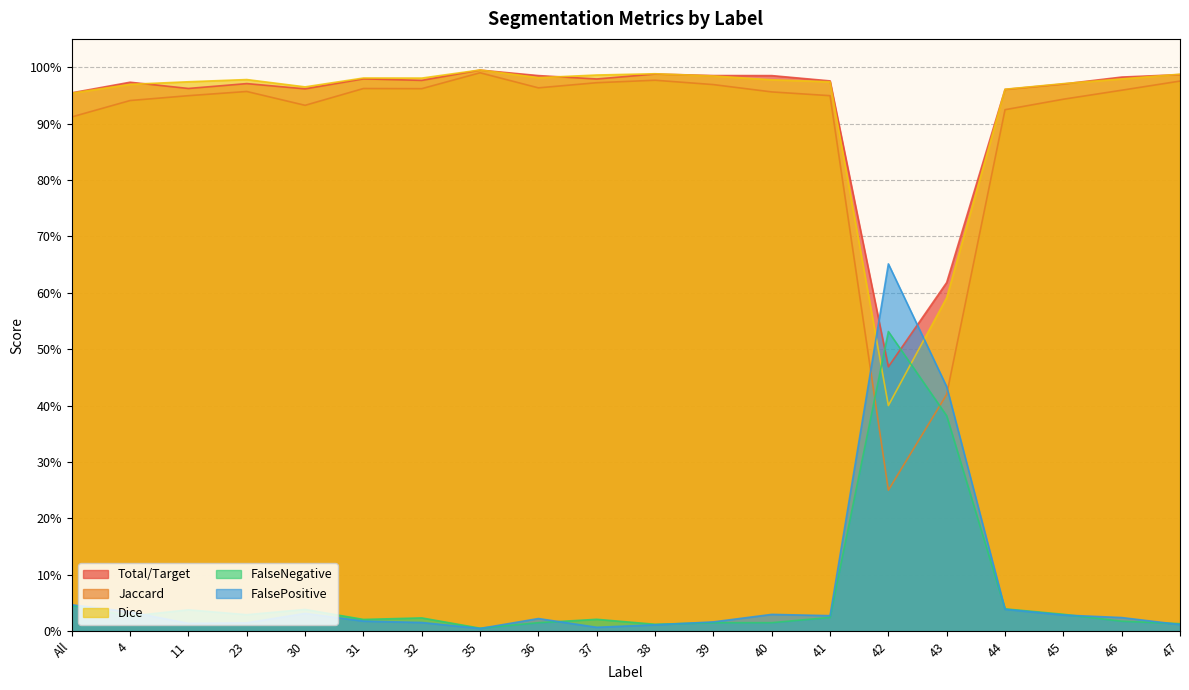

The value of Jaccard at 4 is 0.3. True or false?

False